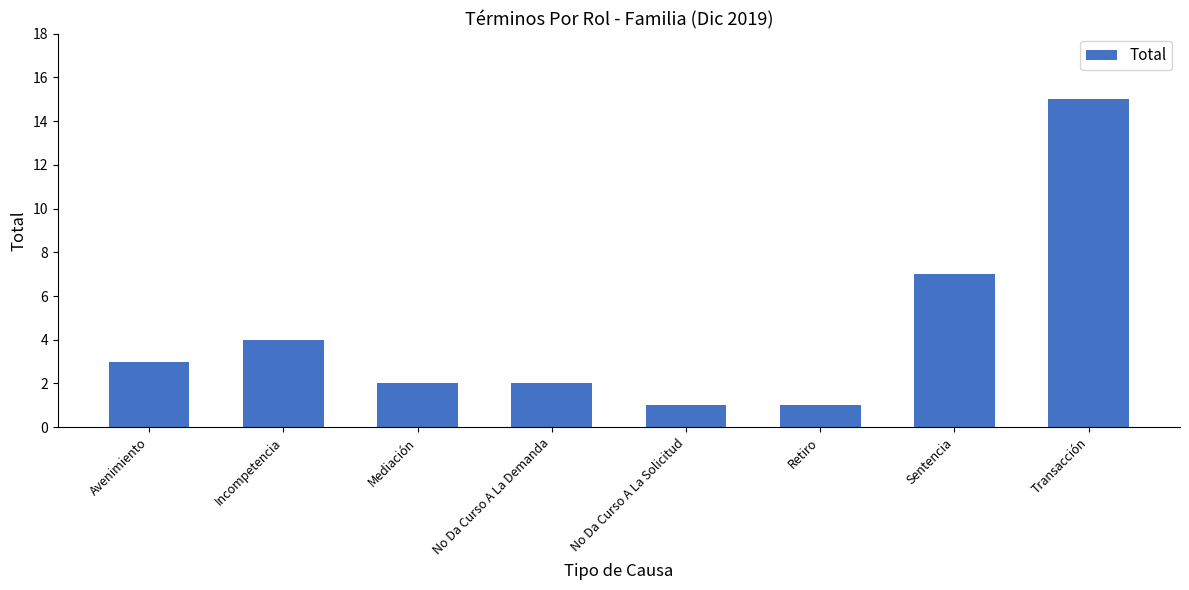

Which has a higher value, Avenimiento or Sentencia?

Sentencia